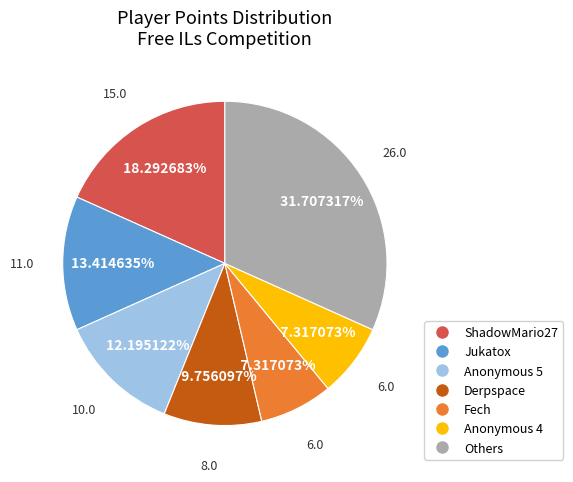

Is there a majority slice in this chart?

No